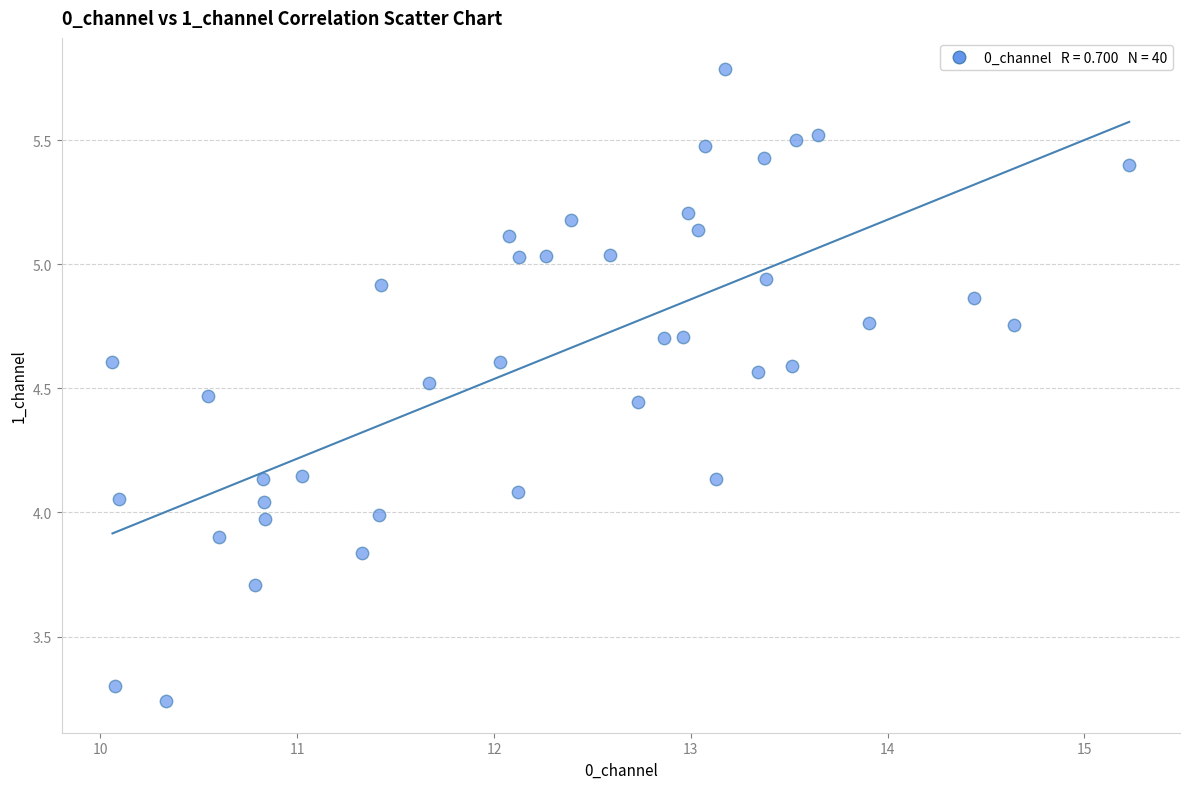

What is the range of Y values (max minus min)?

2.5